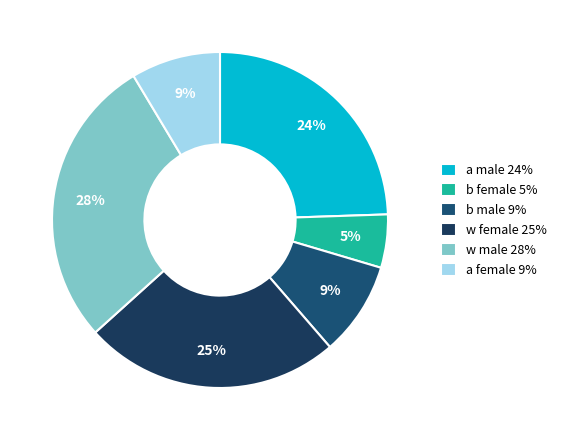

How many slices are in this pie chart?

6